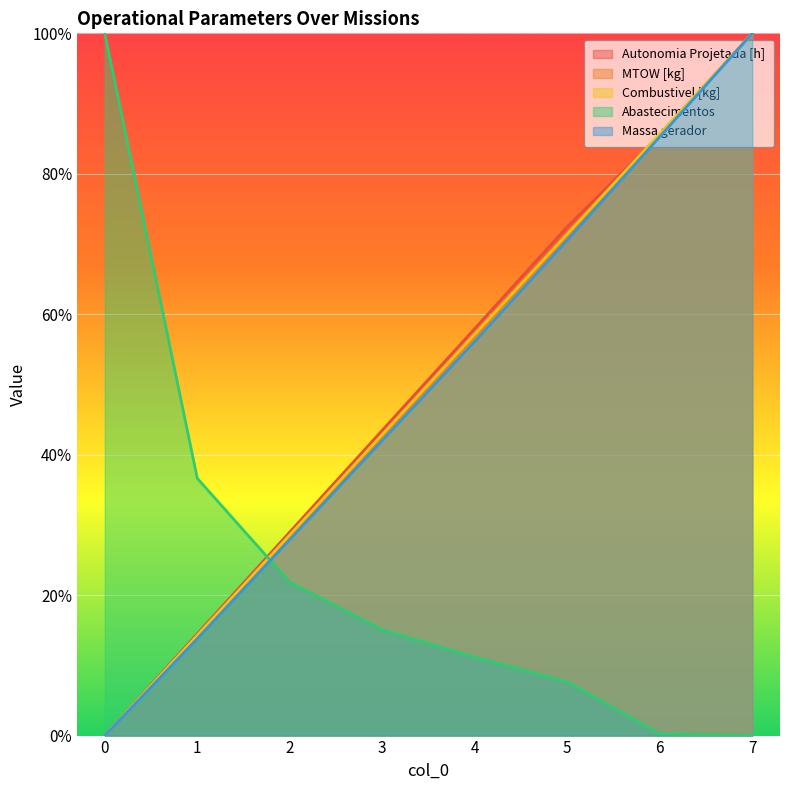

What are all the series names shown in the legend?

Autonomia Projetada [h], MTOW [kg], Combustivel [kg], Abastecimentos, Massa gerador